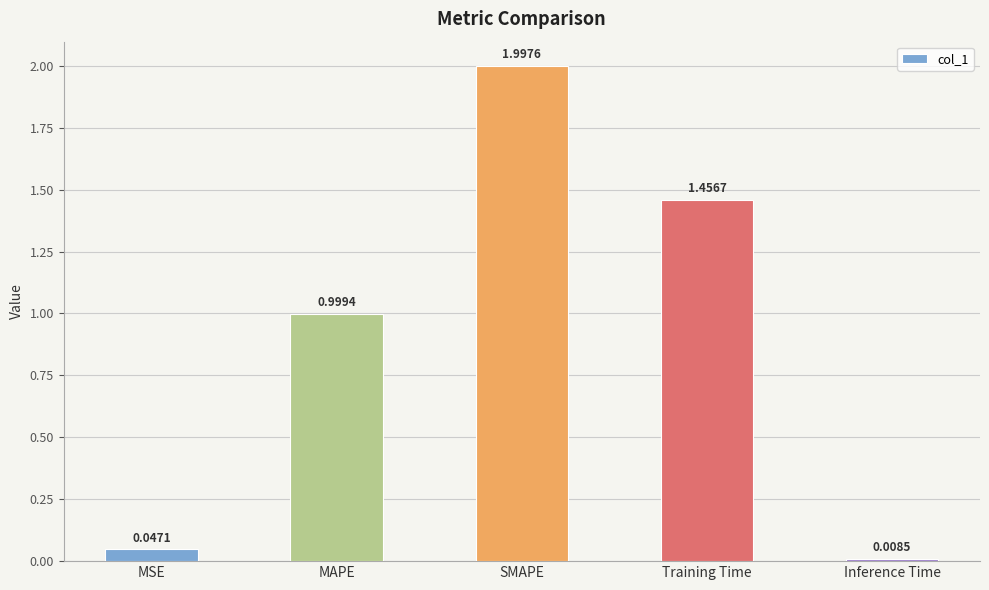

List the labels in order of value, smallest first.

Inference Time, MSE, MAPE, Training Time, SMAPE